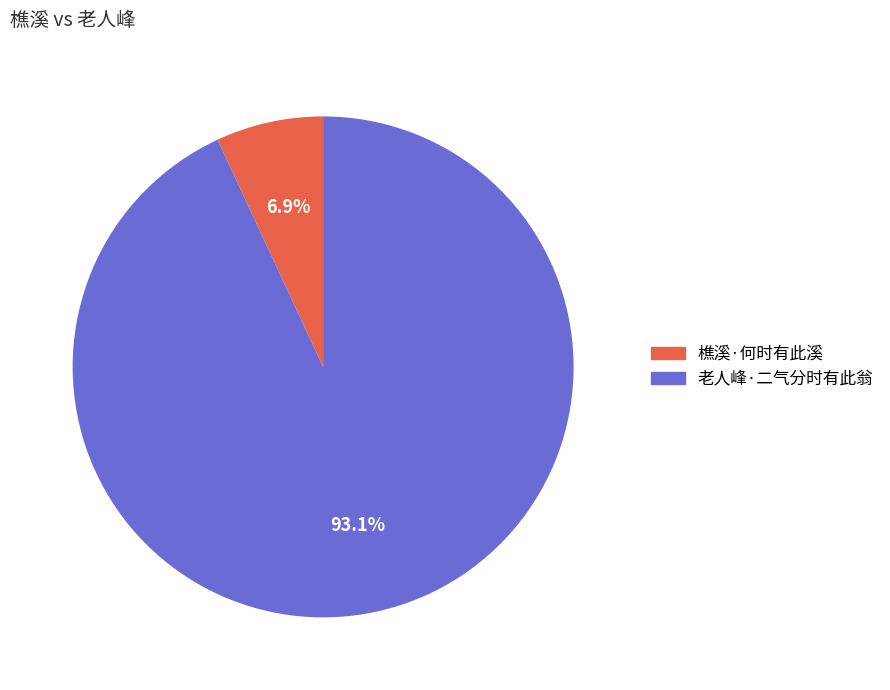

Between 樵溪·何时有此溪 and 老人峰·二气分时有此翁, which is larger?

老人峰·二气分时有此翁